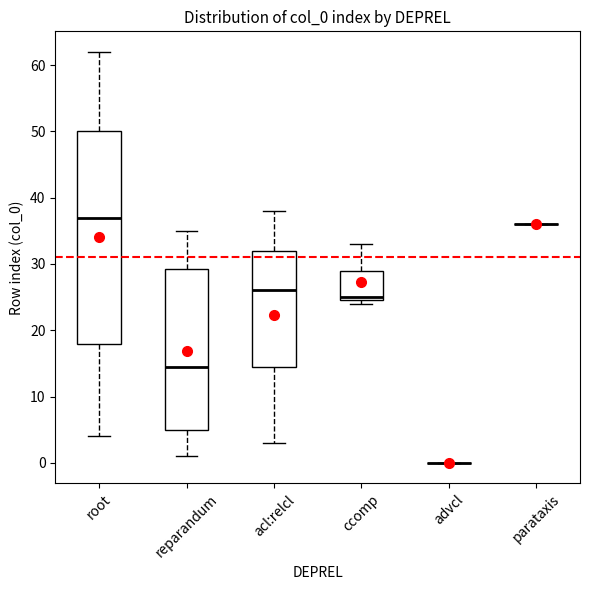

Reading left to right, read every box against the y-axis: the position of its median line, the range the box covers, and the ends of its whiskers. The values are not printed on the chart, so give them approximately, as read against the axis.

root: median 37, box 18 to 50, whiskers 4 to 62
reparandum: median 15, box 5 to 29, whiskers 1 to 35
acl:relcl: median 26, box 15 to 32, whiskers 3 to 38
ccomp: median 25 (just above the box's lower edge), box 25 to 29, whiskers 24 to 33
advcl: box collapsed to a line at 0, whiskers 0 to 0
parataxis: box collapsed to a line at 36, whiskers 36 to 36